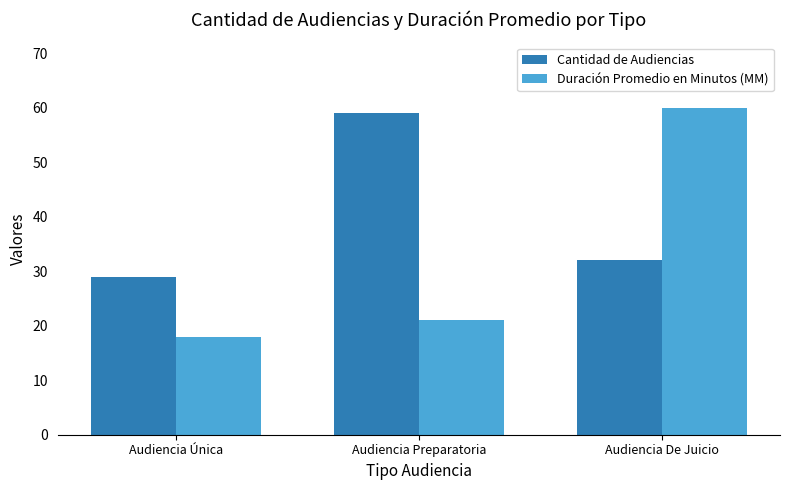

Where is Duración Promedio en Minutos (MM) nearest to the value 39?

Audiencia Preparatoria